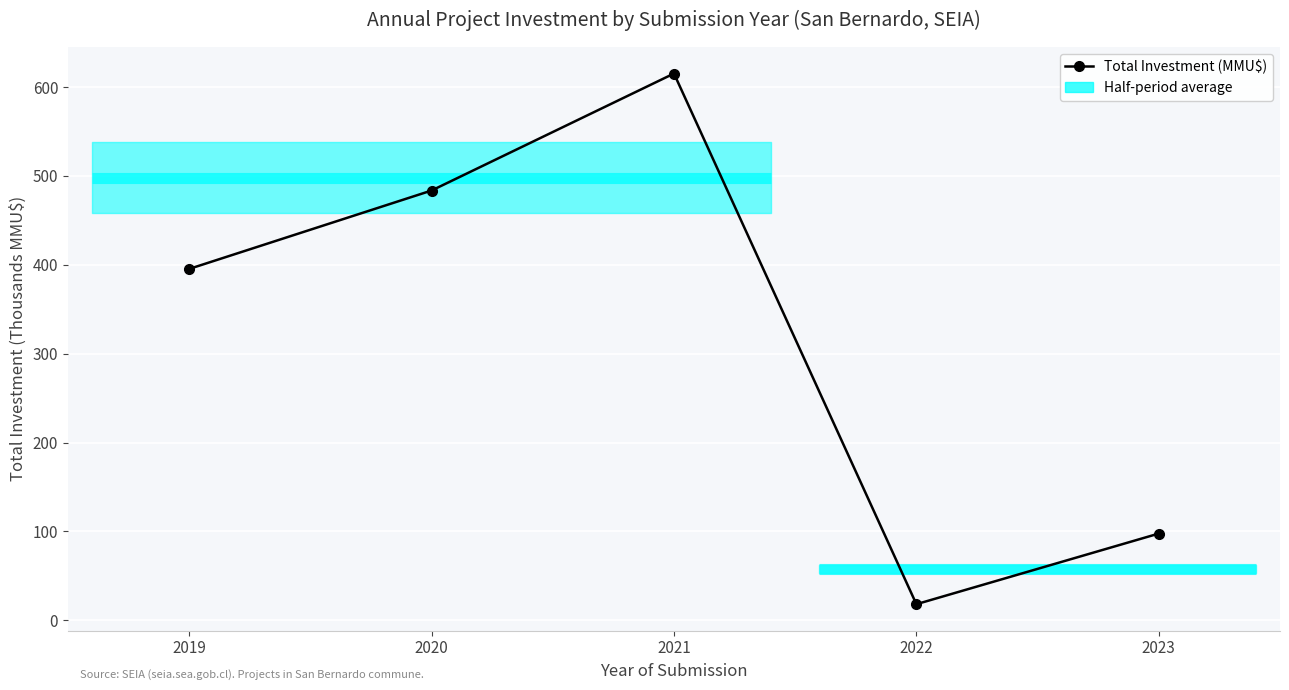

Reading left to right, what are all the values shown in this chart?

395.4	483.6	615.3	18.1	97.6